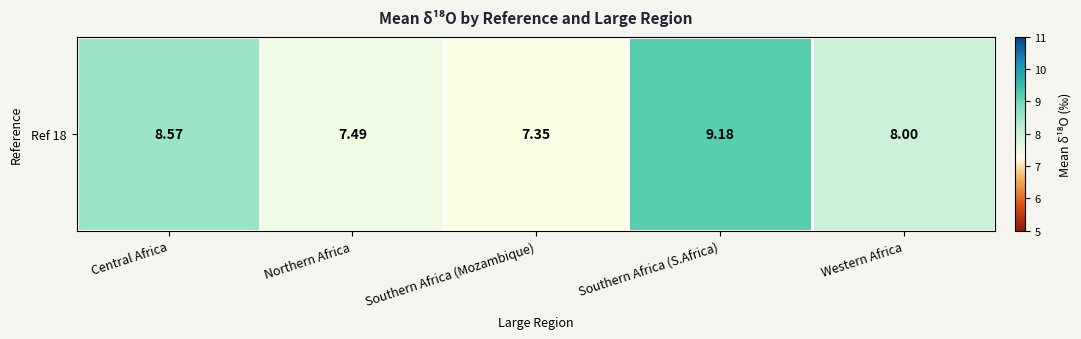

Reading right to left, list all the values displayed in this chart.

8.0	9.2	7.3	7.5	8.6